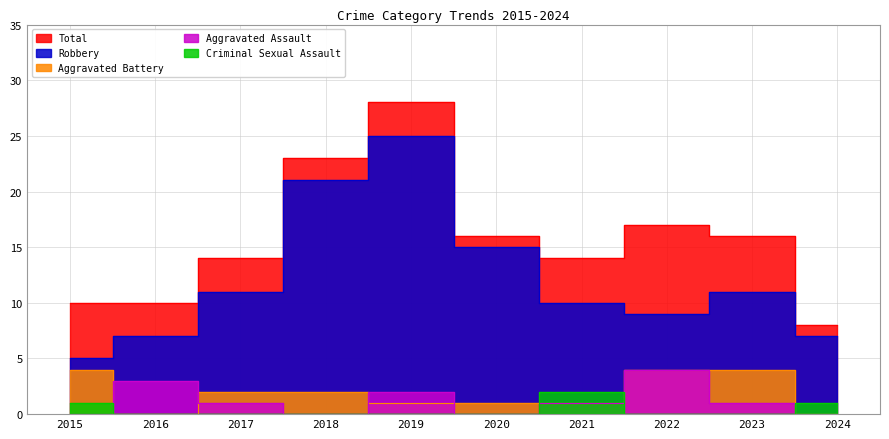

What is the spread (max minus min) of values at 2020?

16